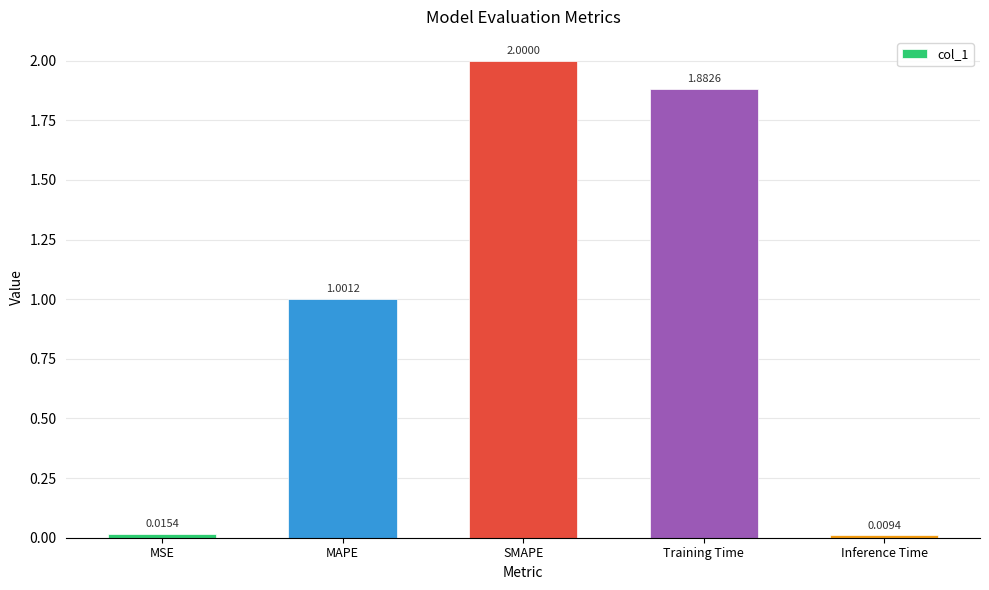

List the labels in order of value, smallest first.

Inference Time, MSE, MAPE, Training Time, SMAPE